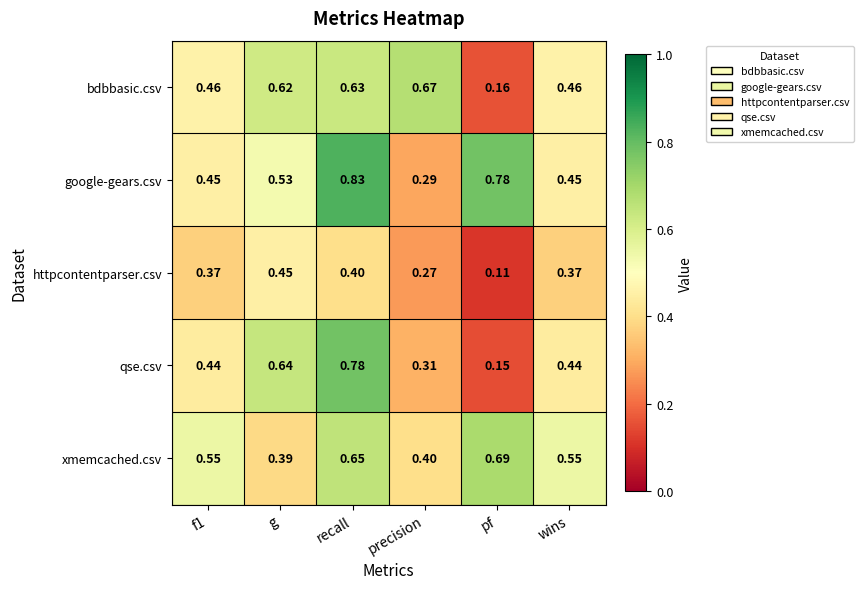

Which category has the highest value across all series?

recall